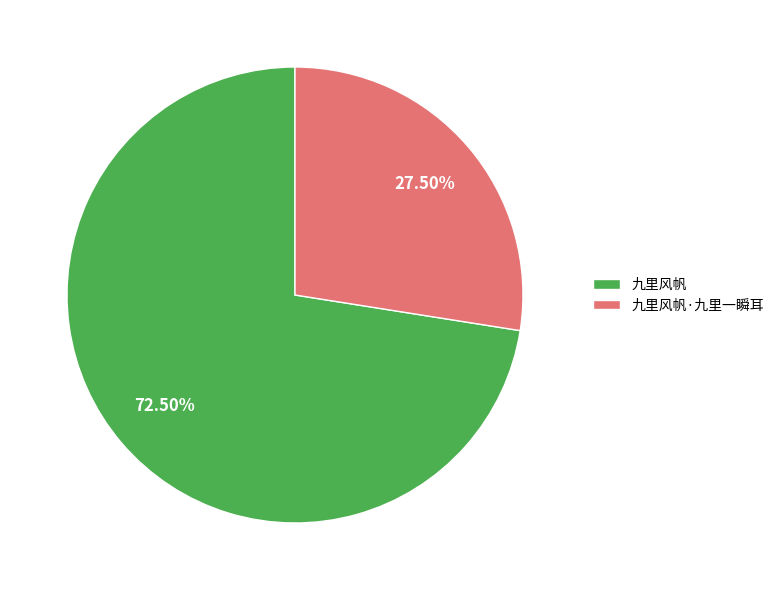

Is 九里风帆 the majority of the pie?

Yes